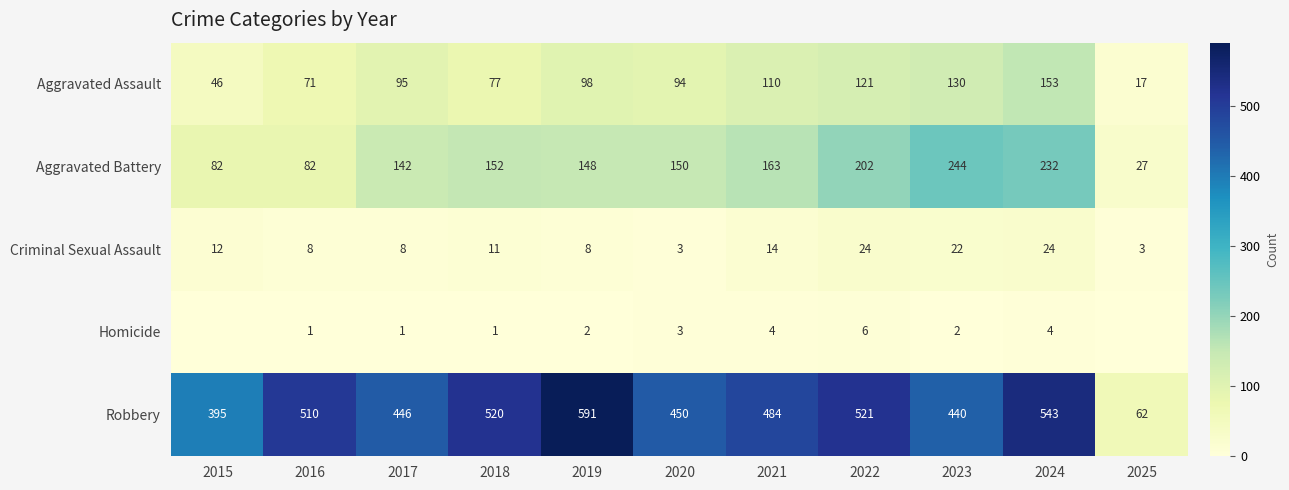

Which series has the widest spread of values?

Robbery